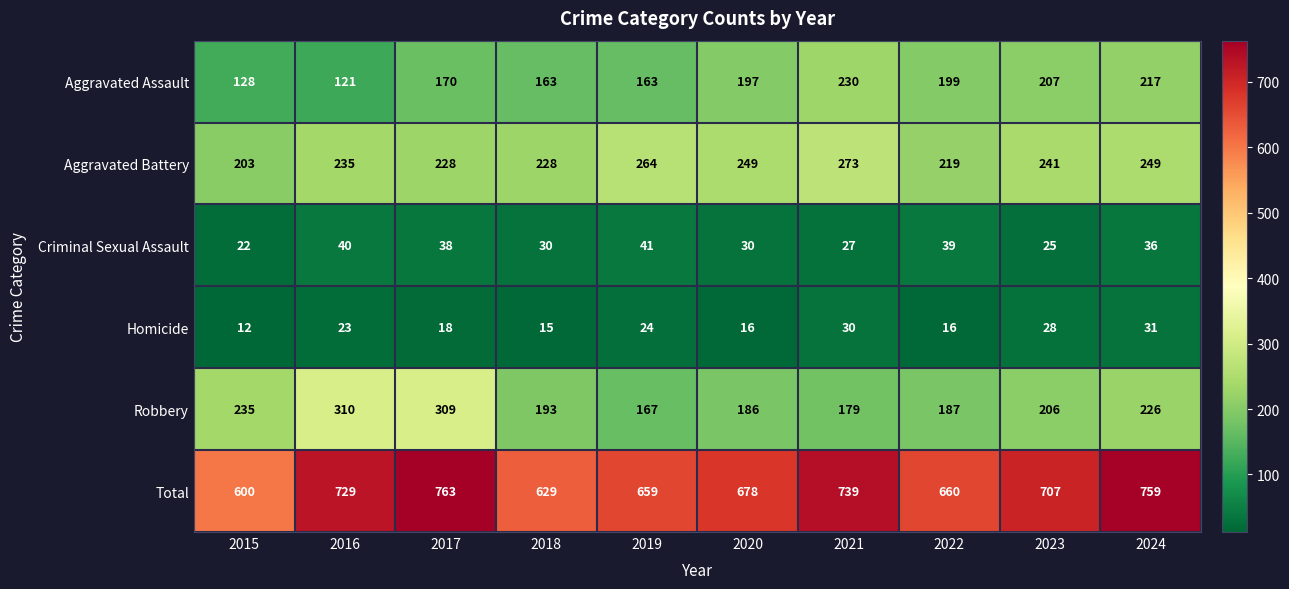

Which series has the widest spread of values?

Total